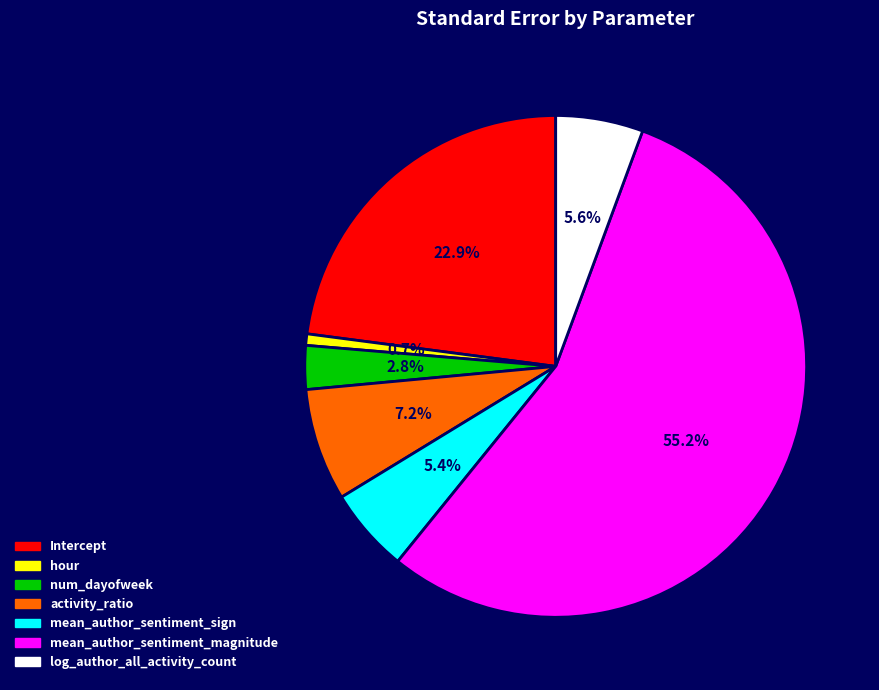

What is the largest slice in the pie chart?

mean_author_sentiment_magnitude